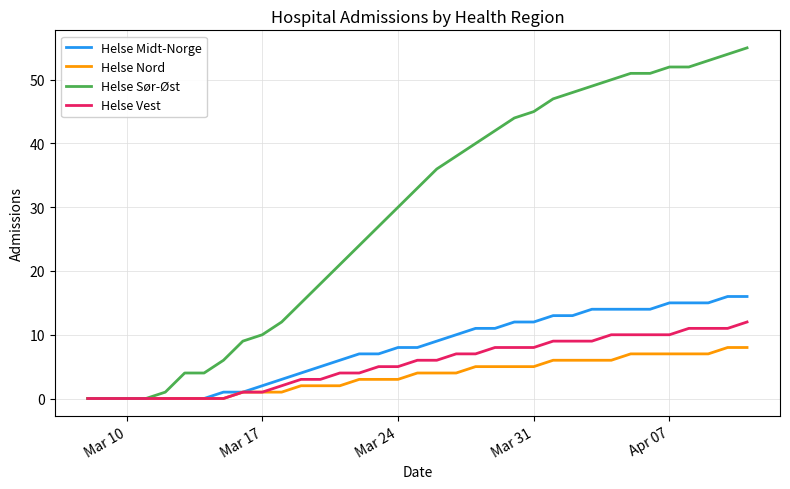

Does the chart display data point markers on the line(s)?

No